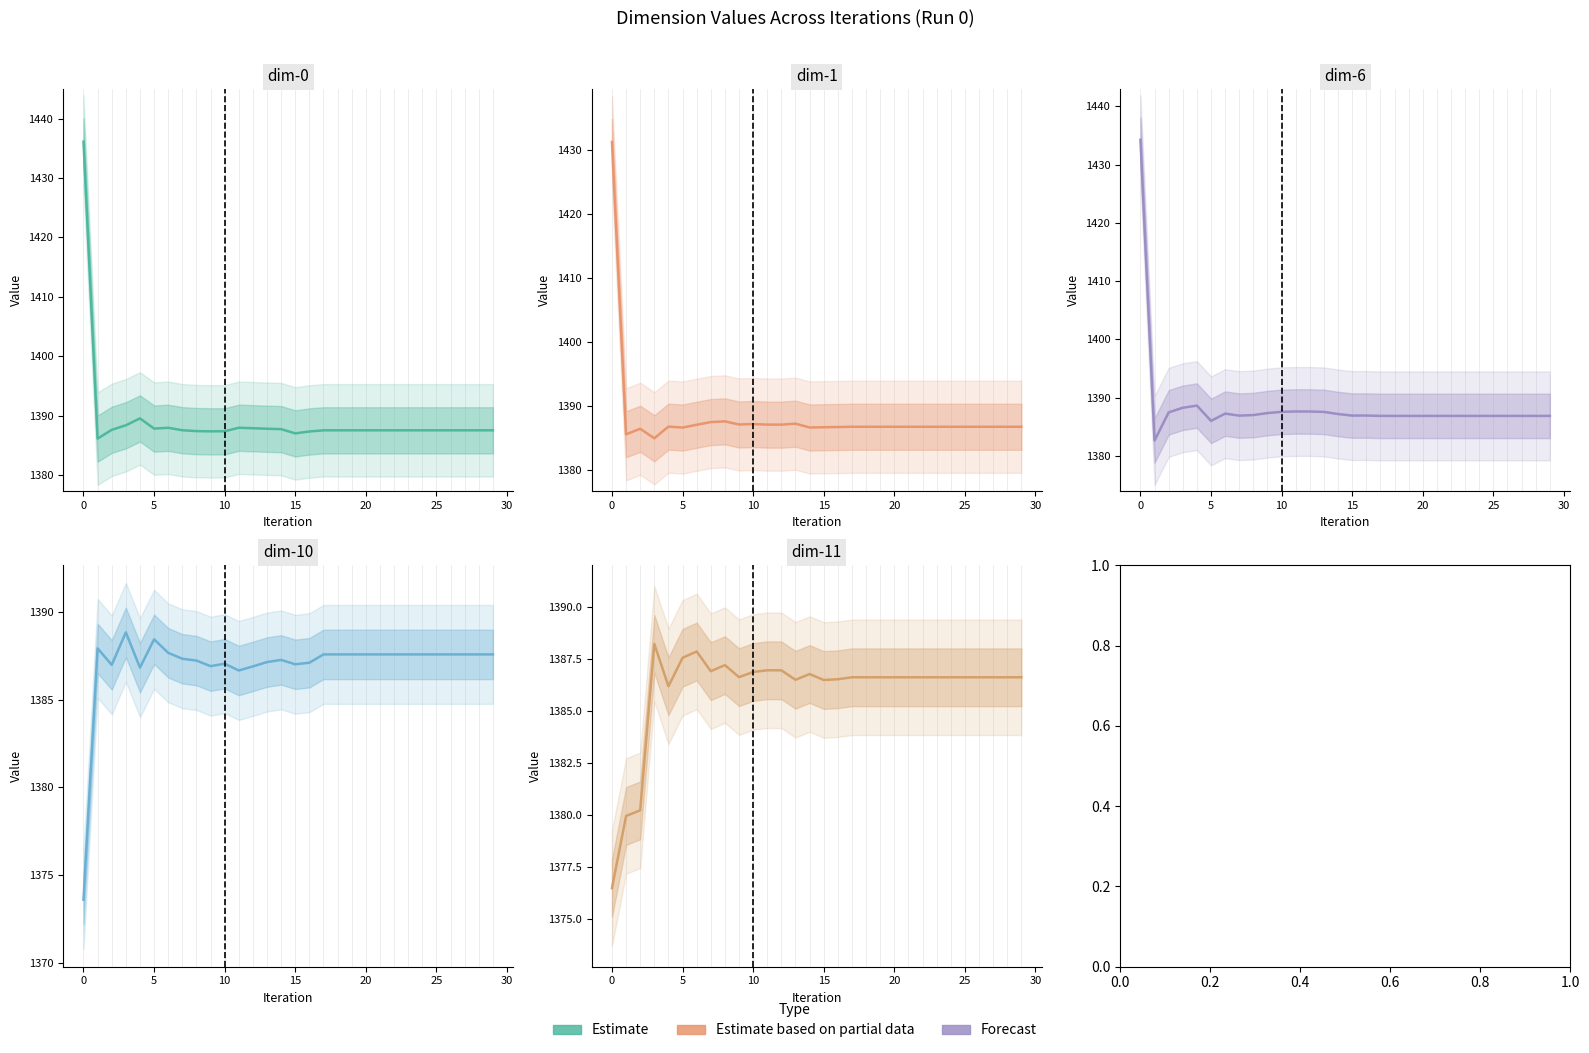

Reading left to right, extract all data points from this chart.

dim-0: 1436.1	1386.2	1387.6	1388.4	1389.6	1387.8	1388.0	1387.6	1387.4	1387.4	1387.4	1388.0	1387.9	1387.8	1387.8	1387.0	1387.4	1387.6	1387.6	1387.6	1387.6	1387.6	1387.6	1387.6	1387.6	1387.6	1387.6	1387.6	1387.6	1387.6
dim-1: 1431.3	1385.6	1386.4	1385.0	1386.8	1386.6	1387.1	1387.5	1387.6	1387.1	1387.2	1387.1	1387.1	1387.2	1386.6	1386.7	1386.7	1386.8	1386.8	1386.8	1386.8	1386.8	1386.8	1386.8	1386.8	1386.8	1386.8	1386.8	1386.8	1386.8
dim-6: 1434.3	1382.6	1387.5	1388.3	1388.6	1386.0	1387.3	1386.9	1387.0	1387.3	1387.6	1387.6	1387.6	1387.5	1387.2	1386.9	1386.9	1386.9	1386.9	1386.9	1386.9	1386.9	1386.9	1386.9	1386.9	1386.9	1386.9	1386.9	1386.9	1386.9
dim-10: 1373.6	1387.9	1387.0	1388.8	1386.8	1388.4	1387.7	1387.3	1387.2	1386.9	1387.0	1386.7	1386.9	1387.1	1387.3	1387.0	1387.1	1387.6	1387.6	1387.6	1387.6	1387.6	1387.6	1387.6	1387.6	1387.6	1387.6	1387.6	1387.6	1387.6
dim-11: 1376.5	1380.0	1380.2	1388.2	1386.2	1387.6	1387.9	1386.9	1387.2	1386.6	1386.9	1387.0	1387.0	1386.5	1386.8	1386.5	1386.5	1386.6	1386.6	1386.6	1386.6	1386.6	1386.6	1386.6	1386.6	1386.6	1386.6	1386.6	1386.6	1386.6